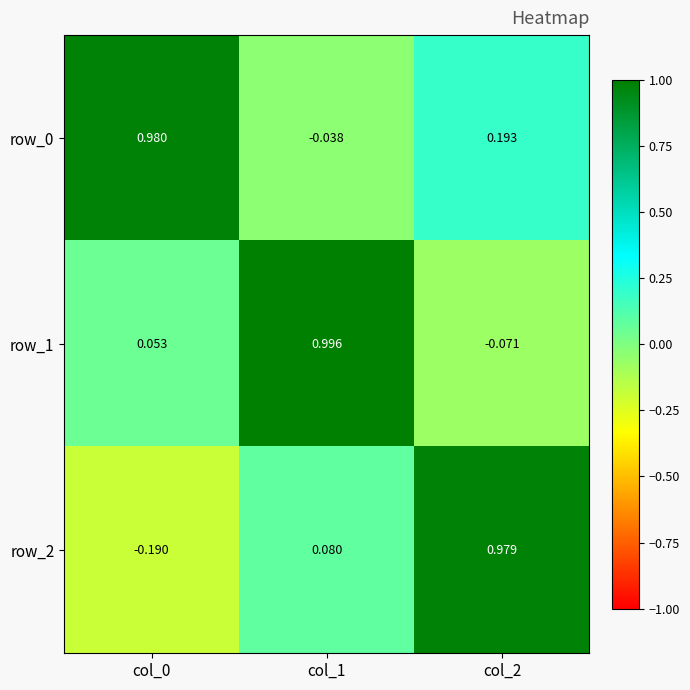

Is the value of row_1 at col_1 greater than the value of row_0 at col_2?

Yes